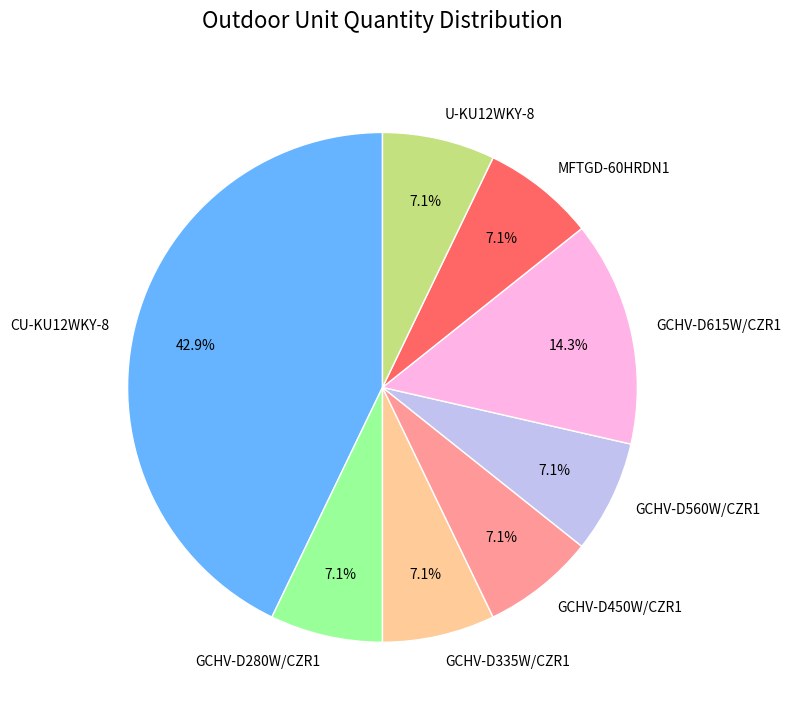

What percentage is the GCHV-D280W/CZR1 slice, to the nearest percent?

7%